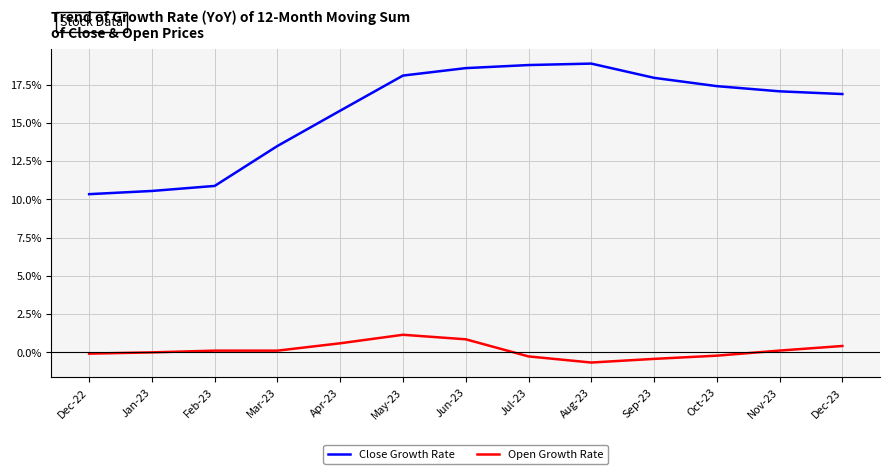

What is the average value of the Open Growth Rate series?

0.1